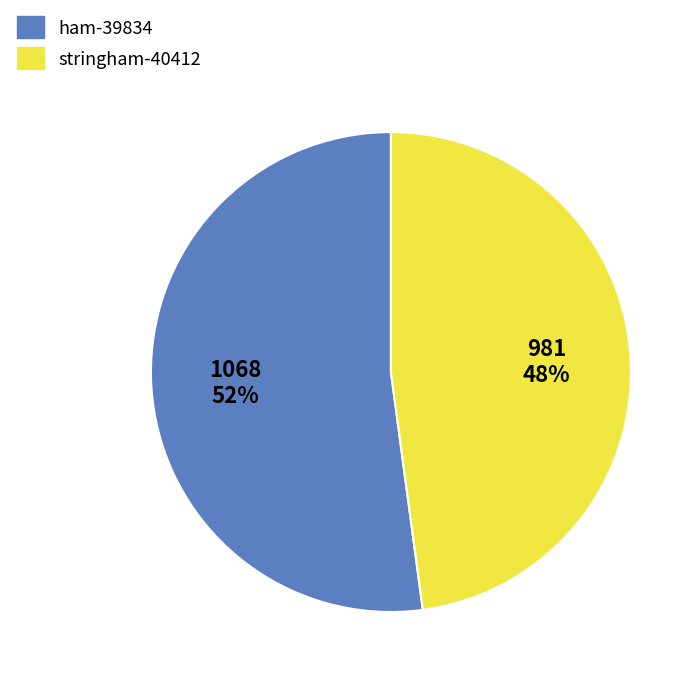

Rank the categories by value from lowest to highest.

stringham-40412, ham-39834